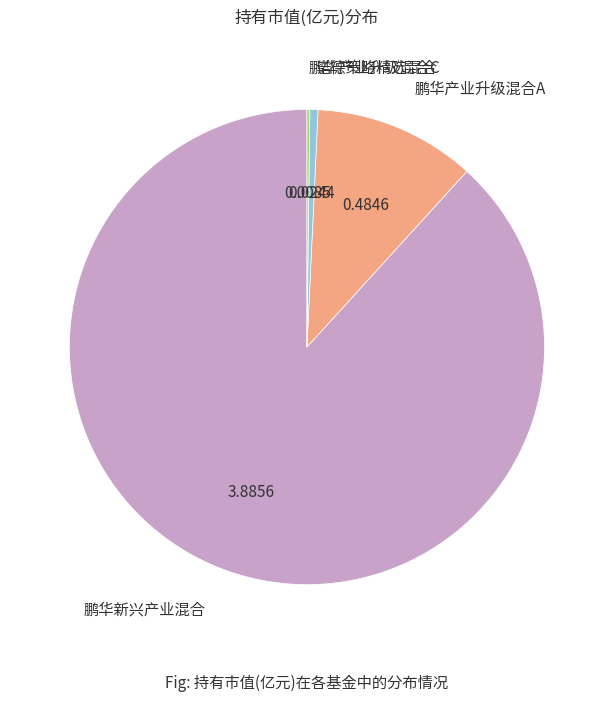

Does 鹏华新兴产业混合 account for over 50% of the chart?

Yes